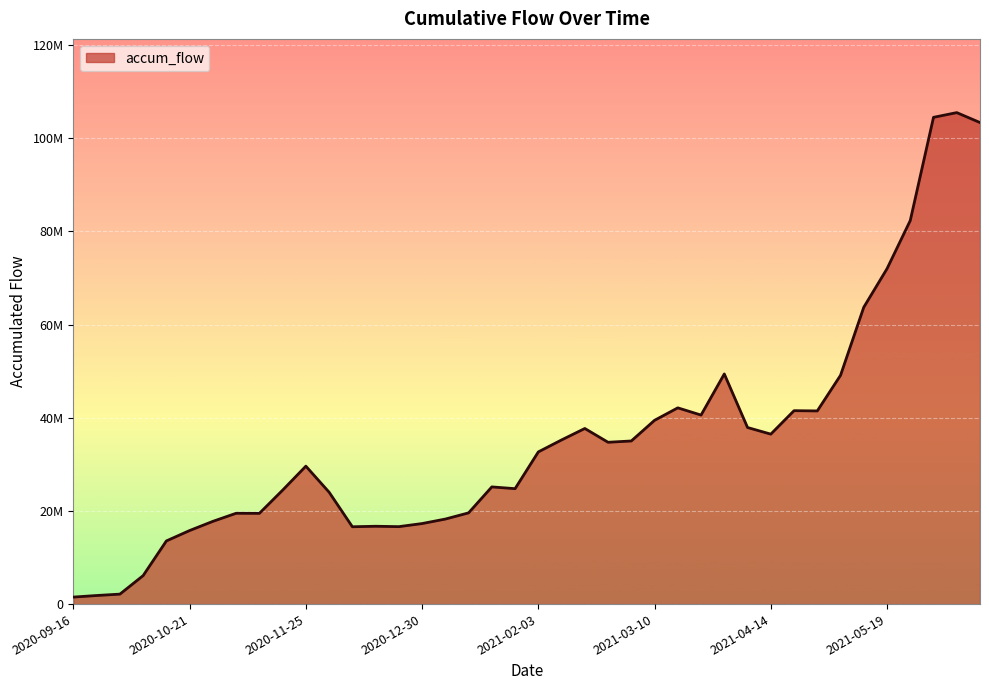

What is the label of the 7th point from the left?

2020-10-28